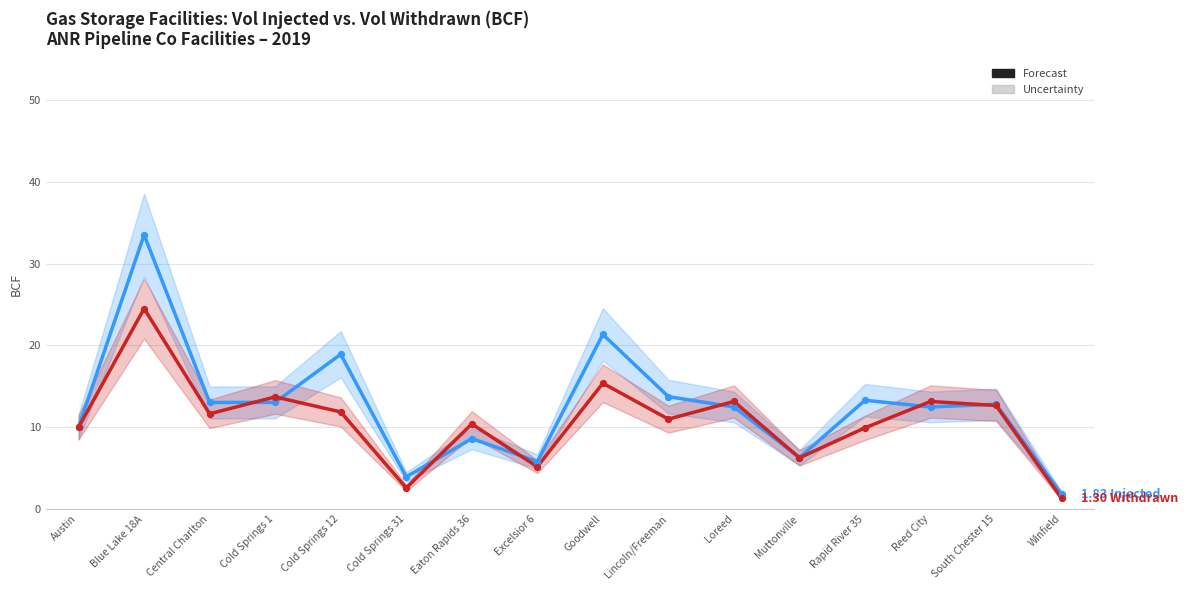

Which series contains the highest Y value?

Vol Injected (BCF)